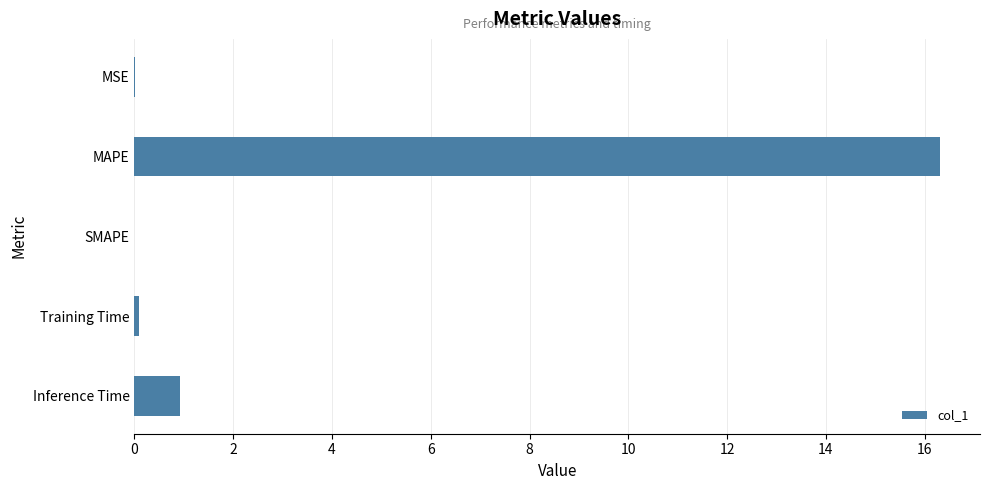

What is the maximum value shown in the chart?

16.3